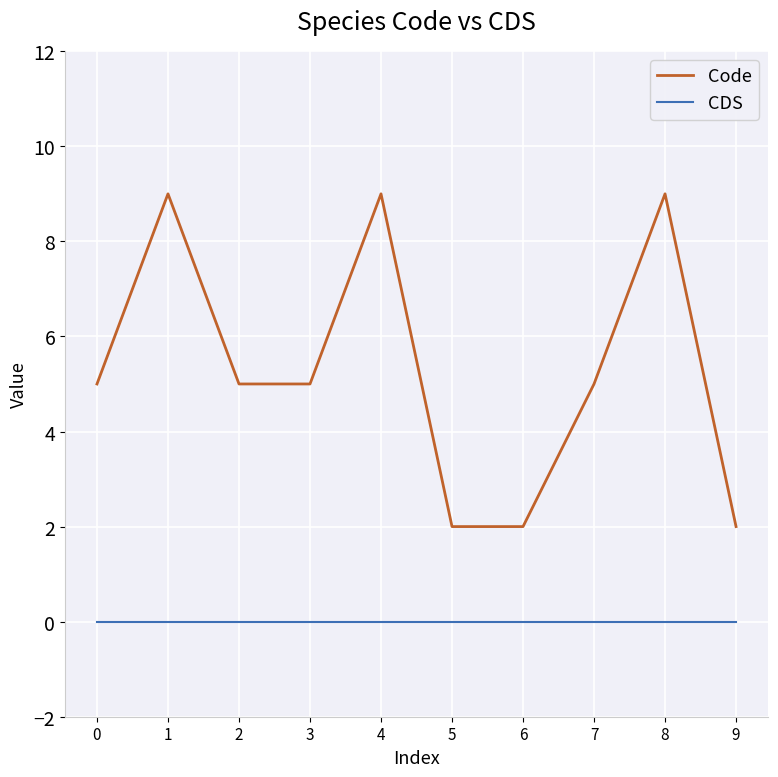

What is the difference between the maximum and minimum values in the Code series?

7